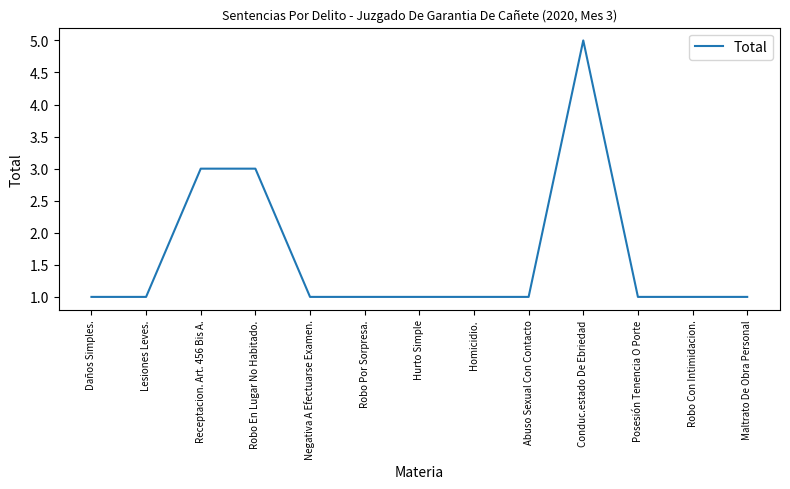

The value at Hurto Simple is 2. True or false?

False